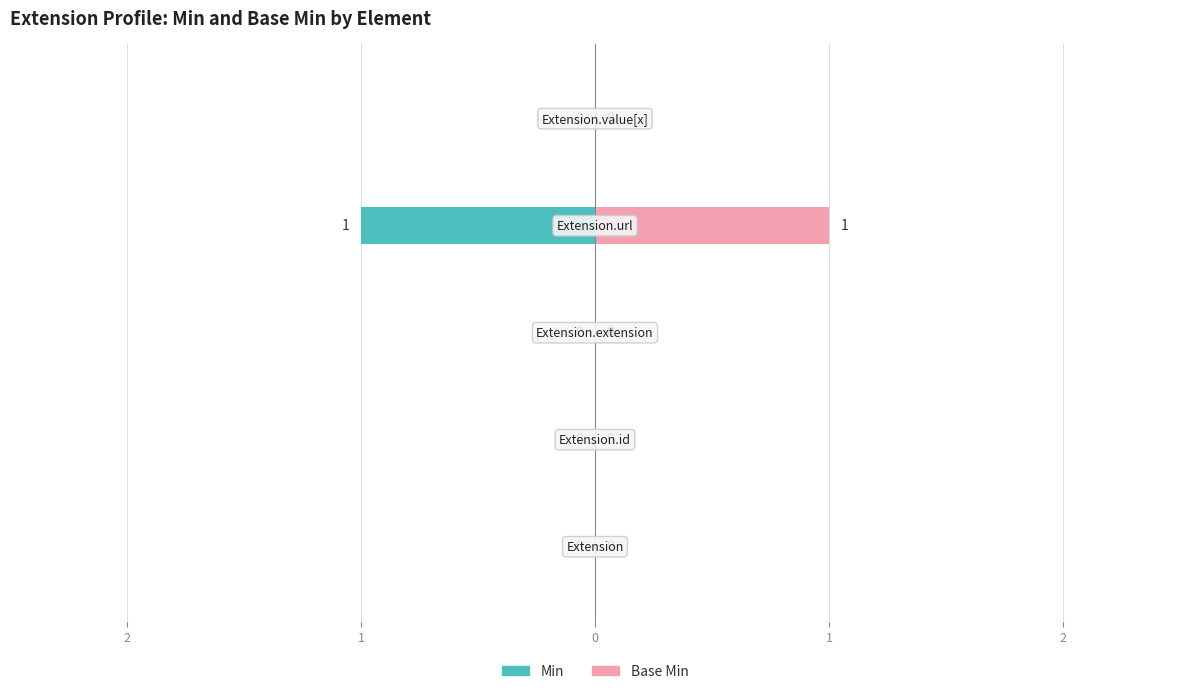

Reading right to left, extract all data points from this chart.

Min: 2=0	1=-1	0=0	1=0	2=0
Base Min: 2=0	1=1	0=0	1=0	2=0